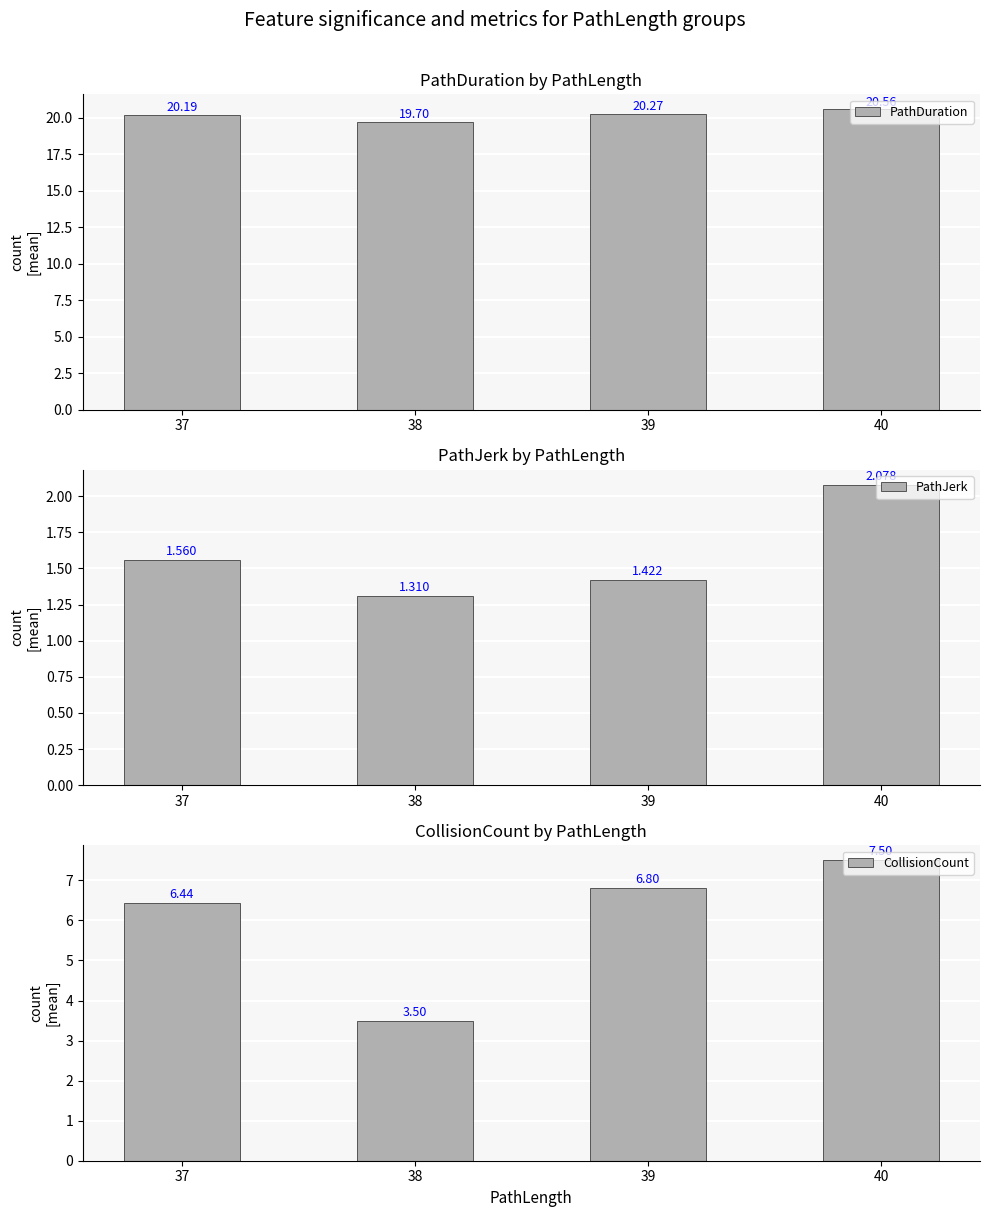

What is the average value of the PathJerk series?

1.6